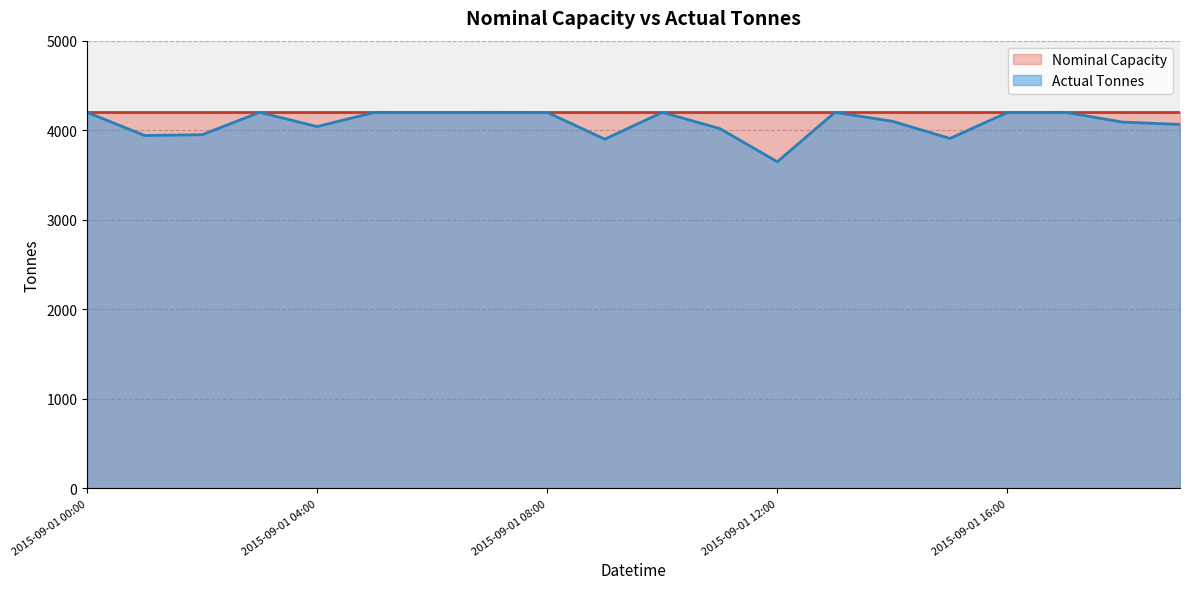

What is the sum of the values at 2015-09-01 12:00 and 2015-09-01 13:00?

7848